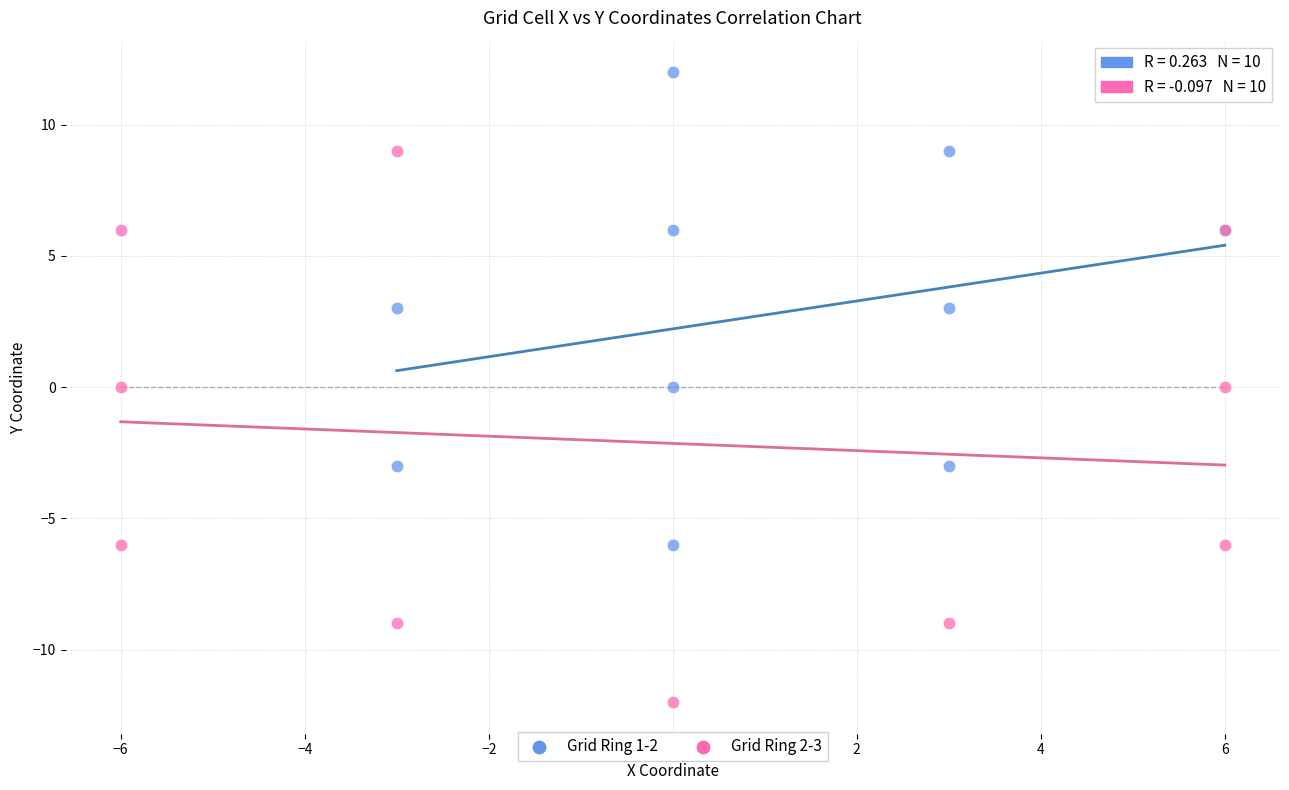

Which series contains the highest Y value?

Grid Ring 1-2